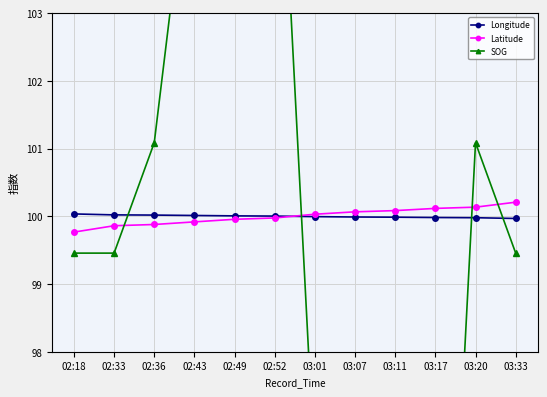

What is the maximum value for SOG?

107.6